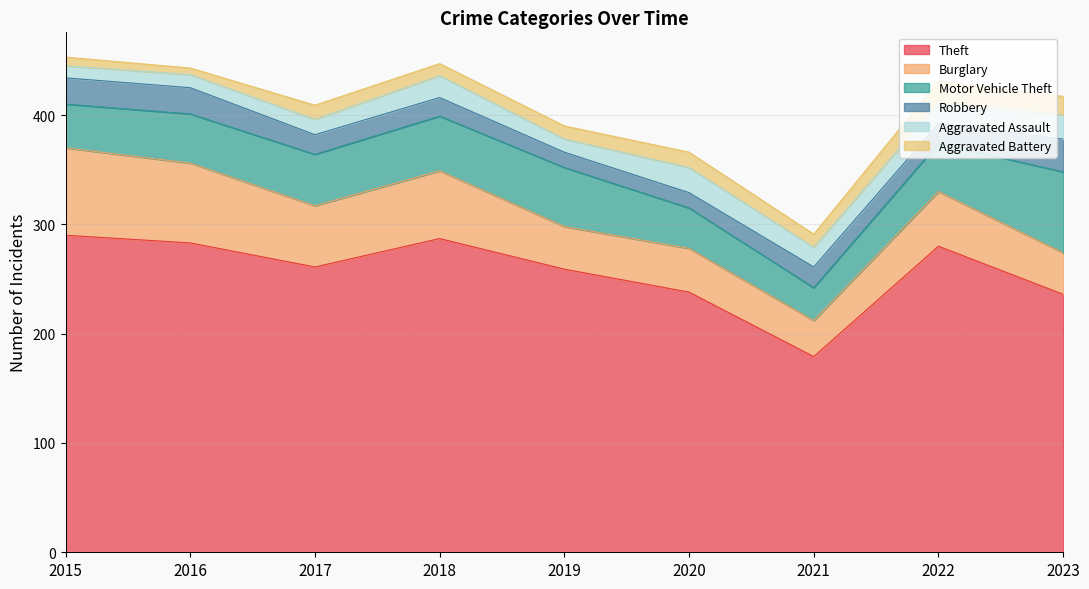

What is the value of the Burglary point at the 6th from the left?

40